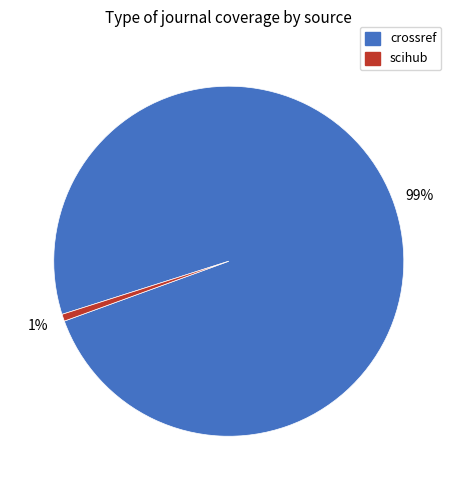

Does any single category account for the majority?

Yes